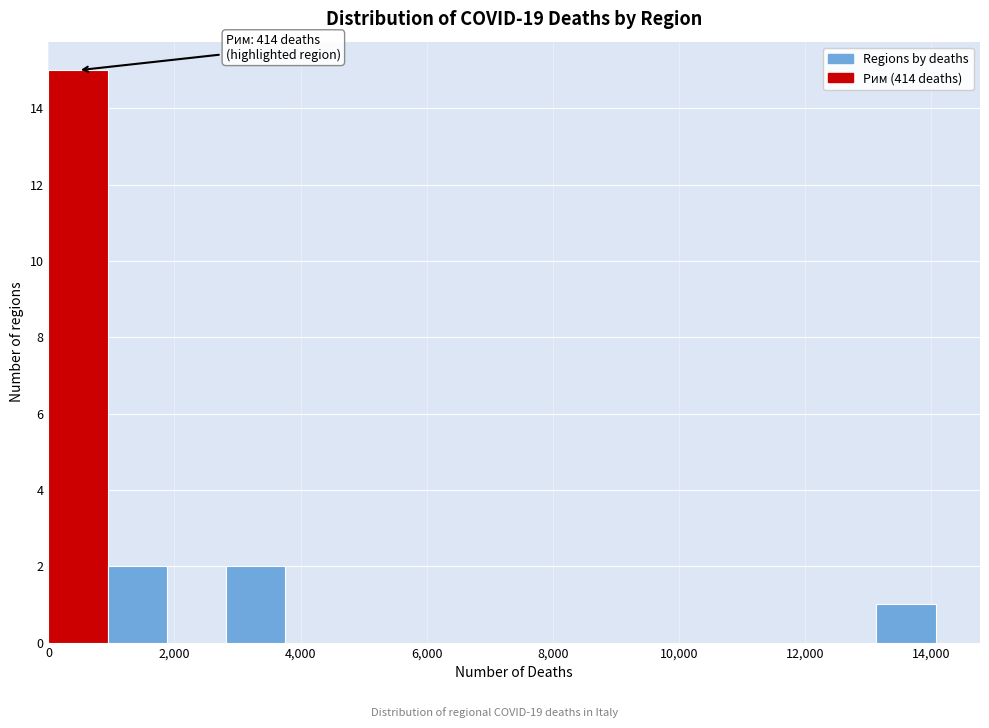

Over which range of the x-axis is the bar tallest?

0 to 1000